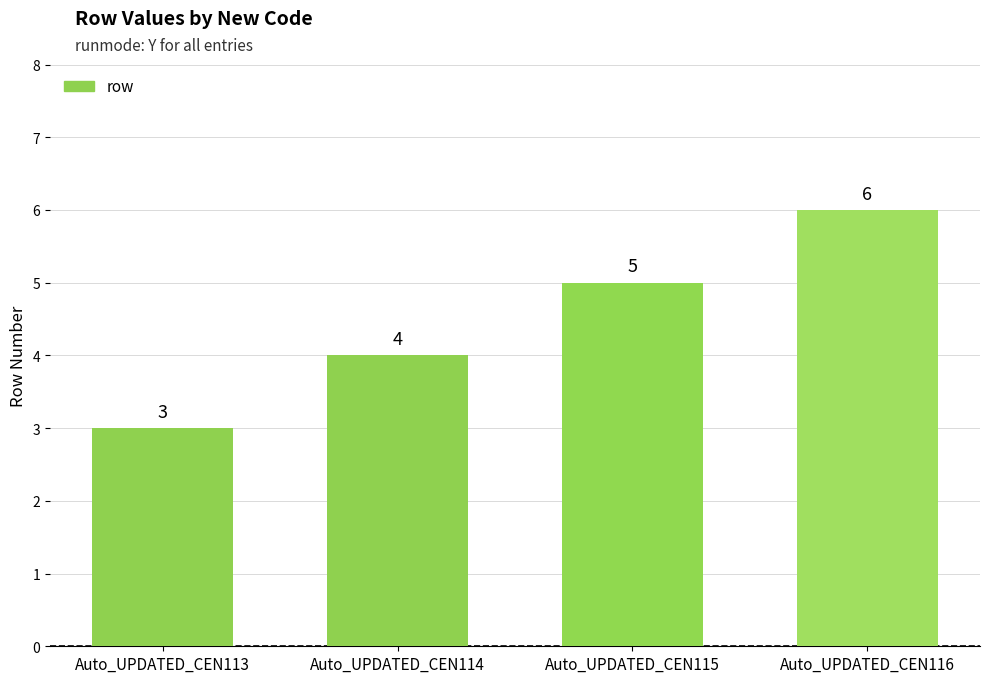

The chart shows a value of 1 at Auto_UPDATED_CEN115. True or false?

False